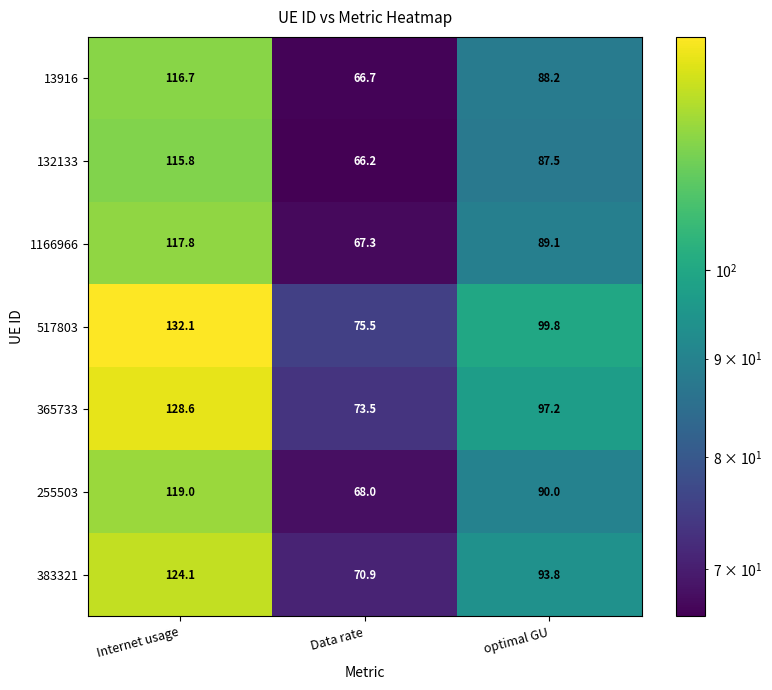

Reading left to right, list all the values displayed in this chart.

13916: Internet usage=116.7	Data rate=66.7	optimal GU=88.2
132133: Internet usage=115.8	Data rate=66.2	optimal GU=87.5
1166966: Internet usage=117.8	Data rate=67.3	optimal GU=89.1
517803: Internet usage=132.1	Data rate=75.5	optimal GU=99.8
365733: Internet usage=128.6	Data rate=73.5	optimal GU=97.2
255503: Internet usage=119.0	Data rate=68.0	optimal GU=90.0
383321: Internet usage=124.1	Data rate=70.9	optimal GU=93.8